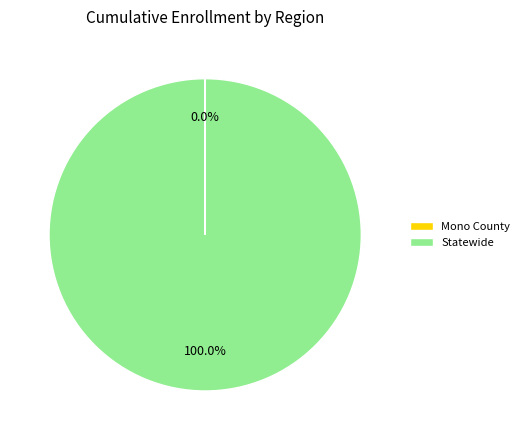

Which slice represents more than half of the pie?

Statewide